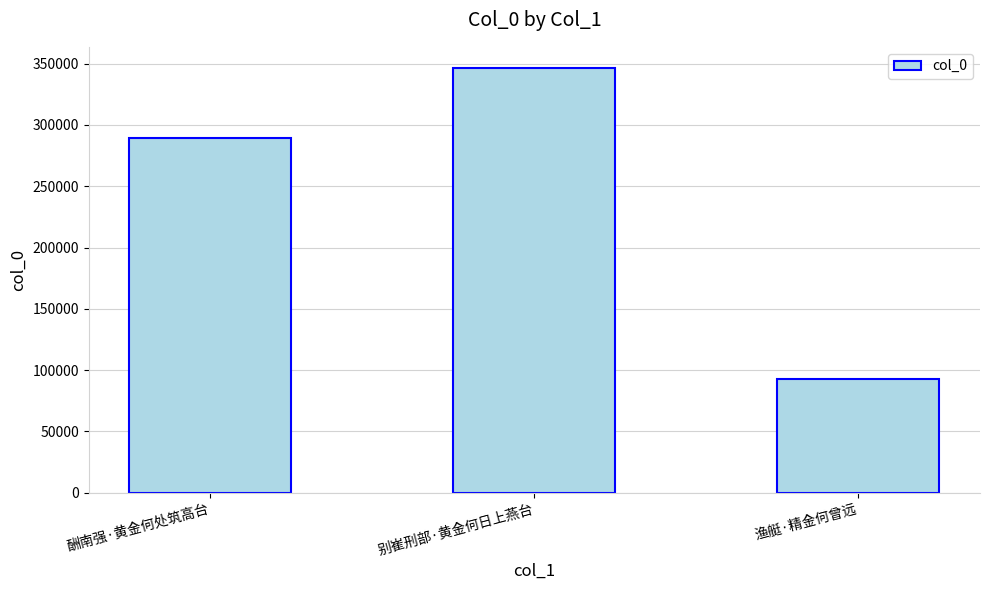

Reading left to right, transcribe all the data shown in this chart.

酬南强·黄金何处筑高台=289488	别崔刑部·黄金何日上燕台=346446	渔艇·精金何曾远=92388